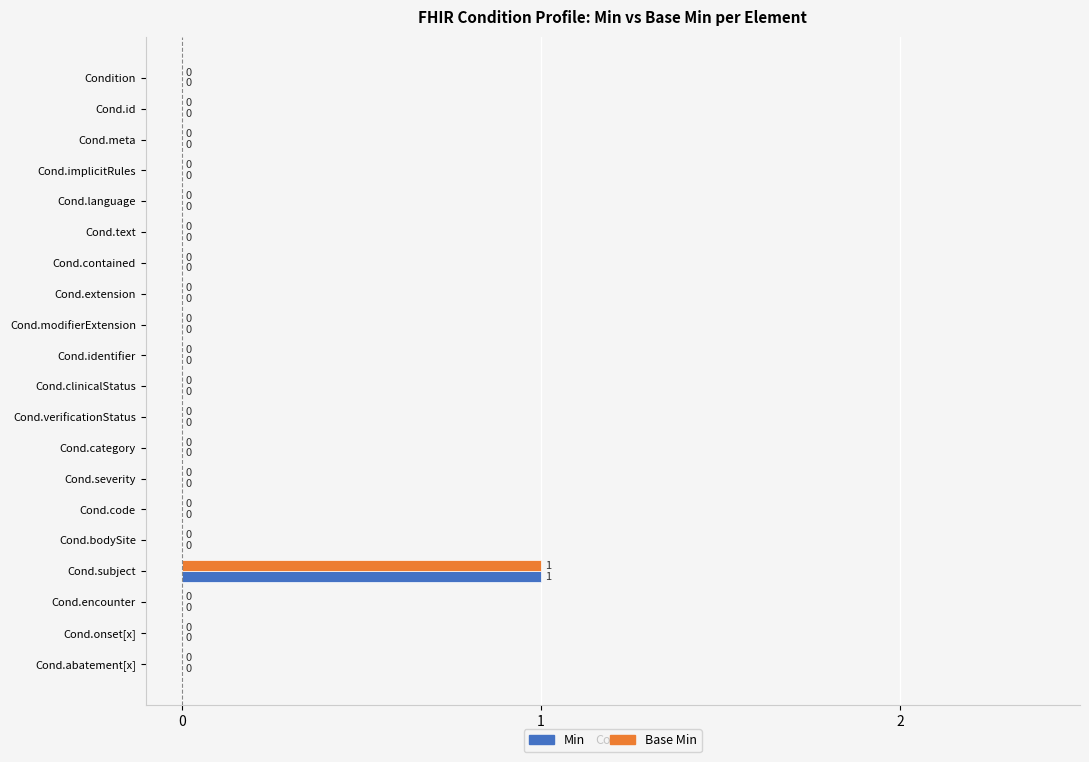

How many Base Min values are between 0 and 1?

20